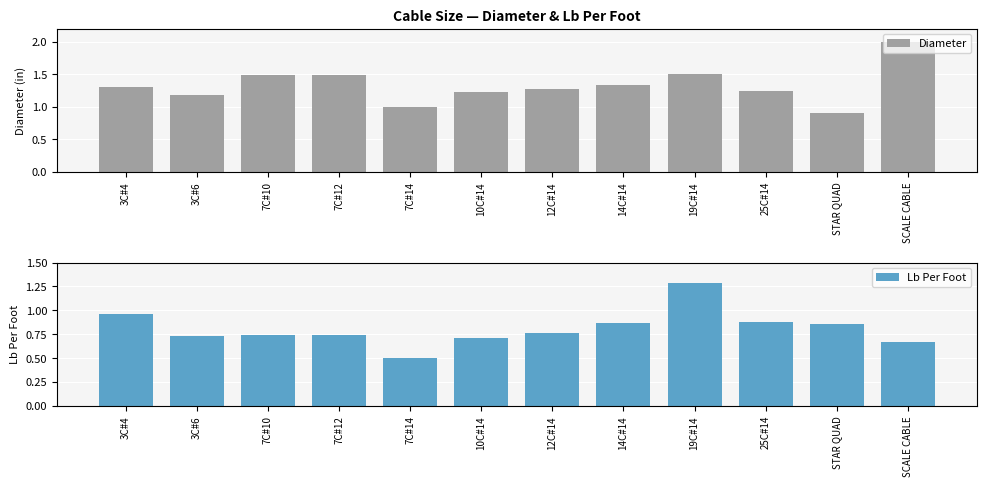

Where does the Diameter series first go above 1?

3C#4